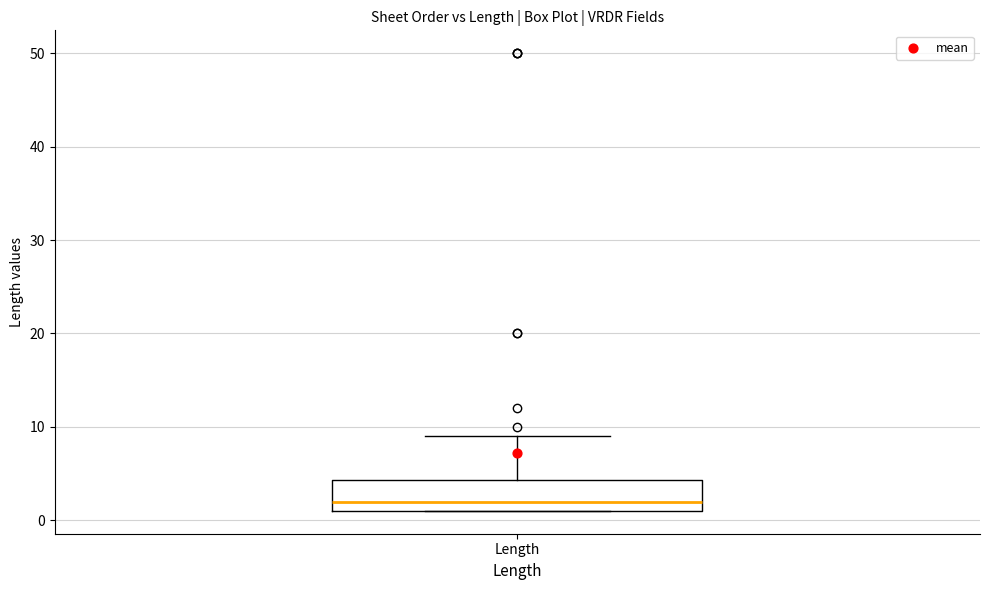

Transcribe this box plot: give where the median line is, the range the box spans, and where the two whiskers end, as read against the y-axis. The values are not printed on the chart, so give them approximately, as read against the axis.

median 2, box 1 to 4, whiskers 1 to 9